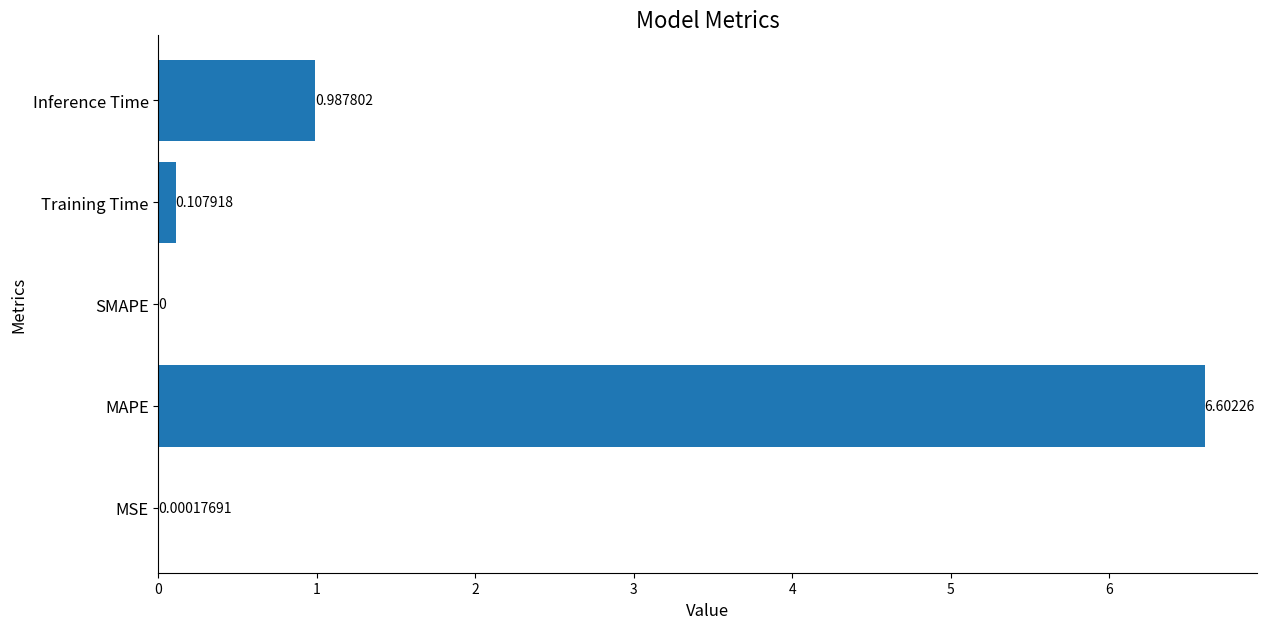

At which label is the value closest to 3?

Inference Time